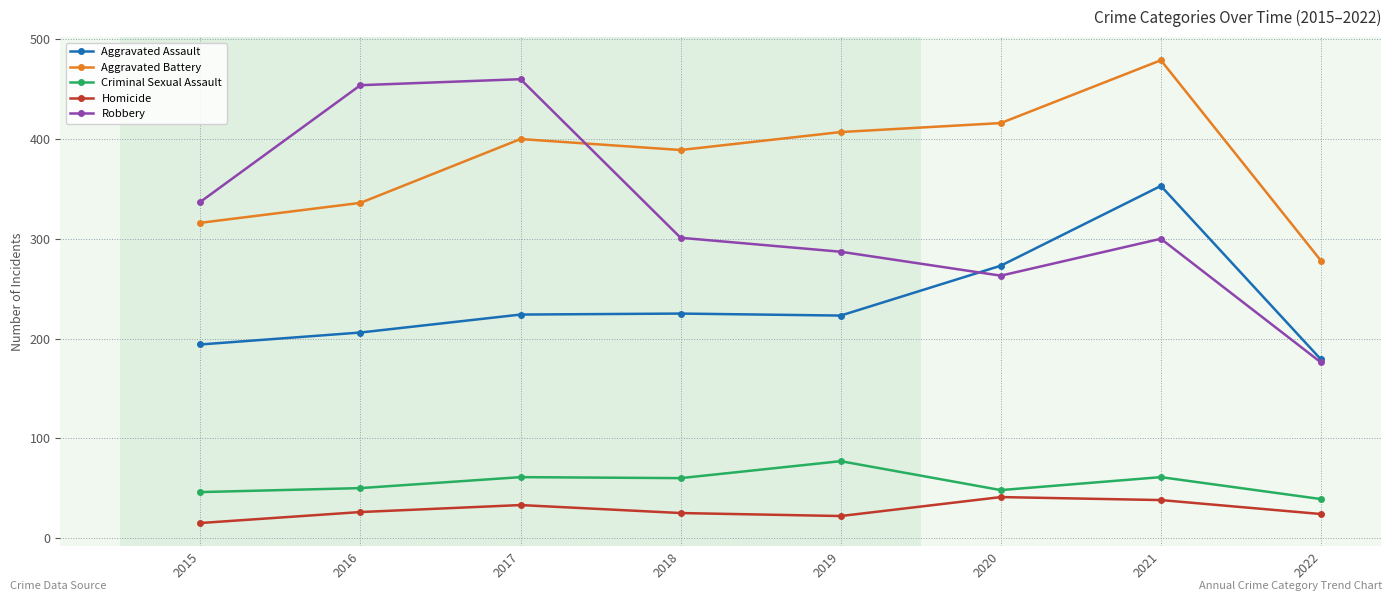

Which label corresponds to the largest value in the chart?

2021